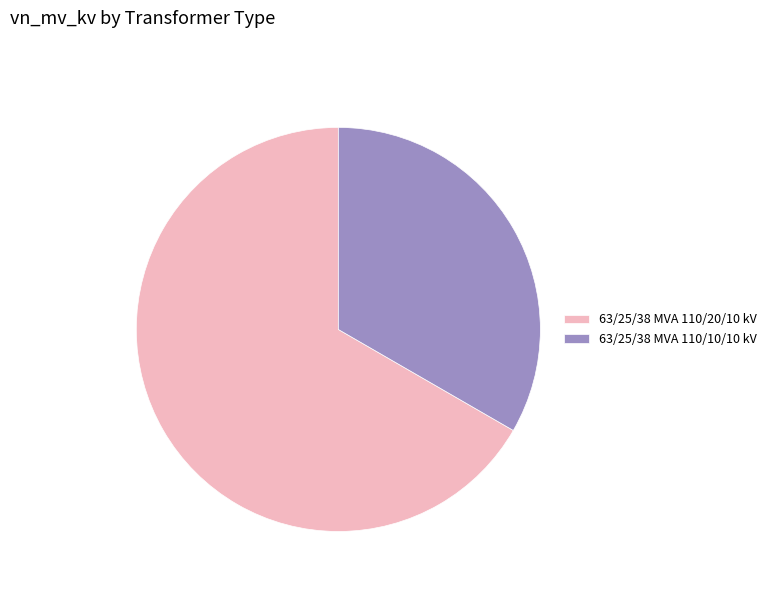

How many slices are in this pie chart?

2